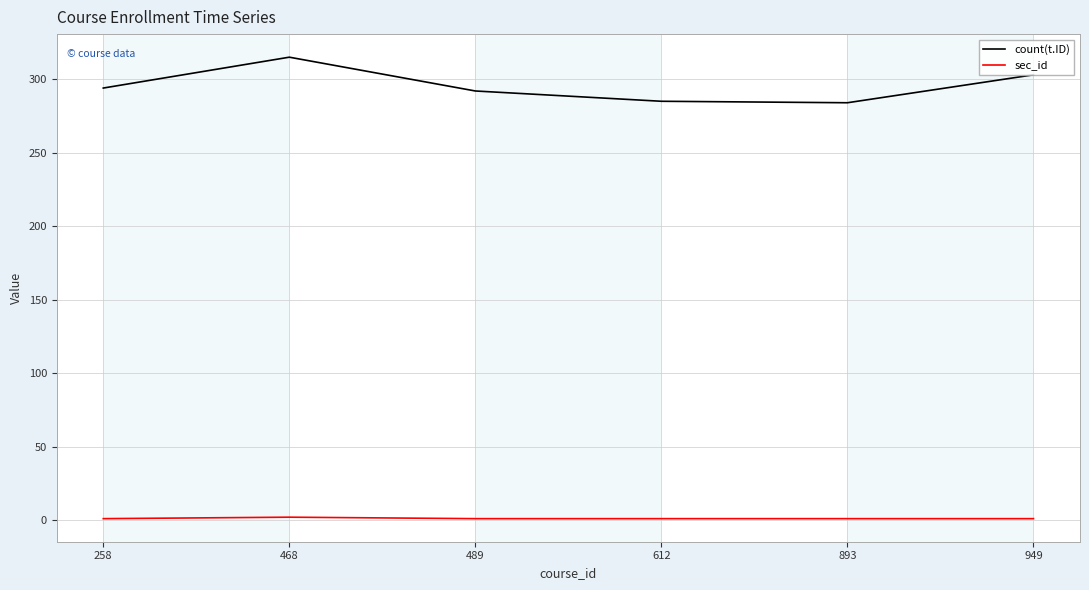

What is the difference between the maximum and minimum values in the count(t.ID) series?

31